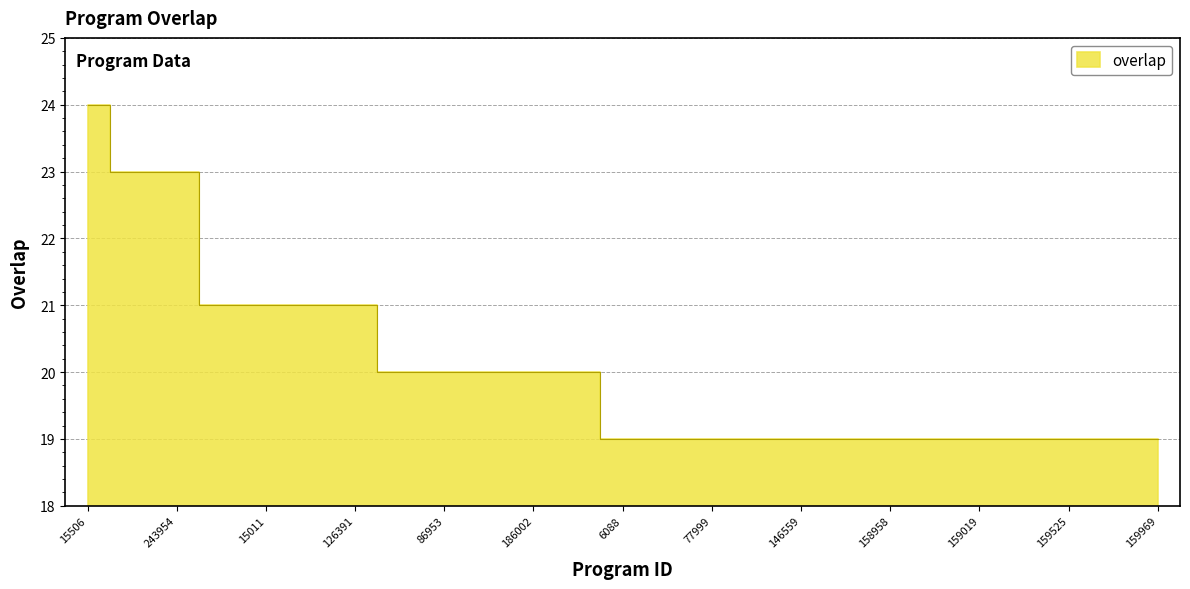

True or false: the data shows 19 at 159019.

True